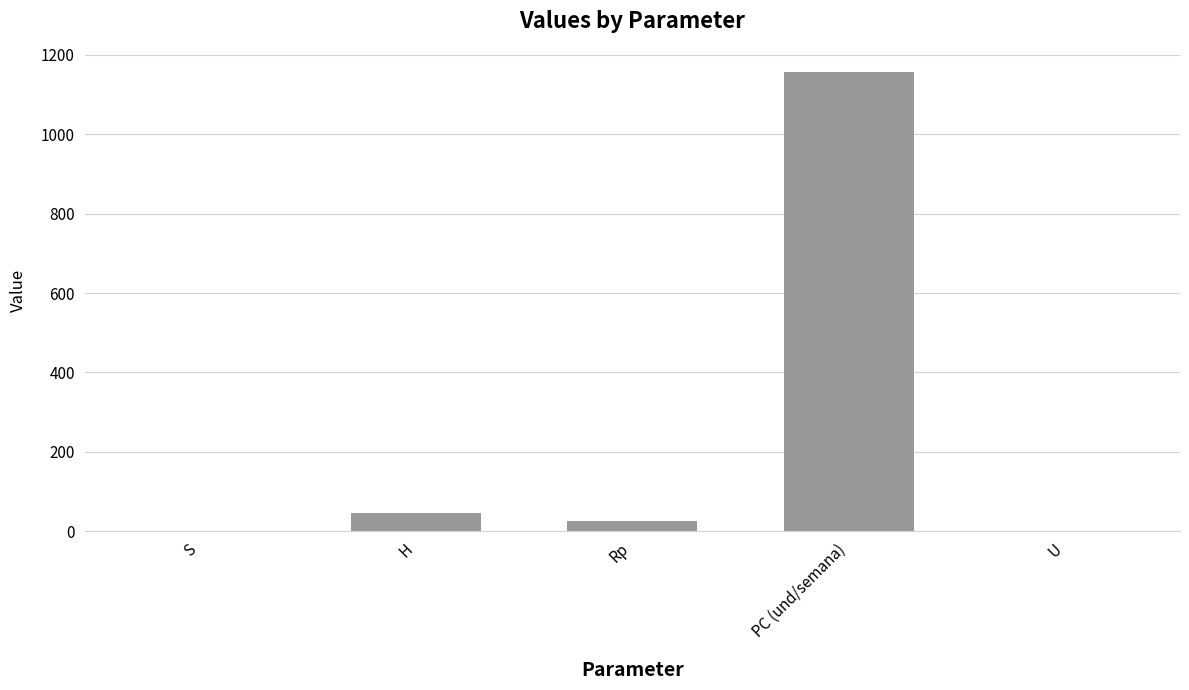

What is the sum of all values?

1229.7